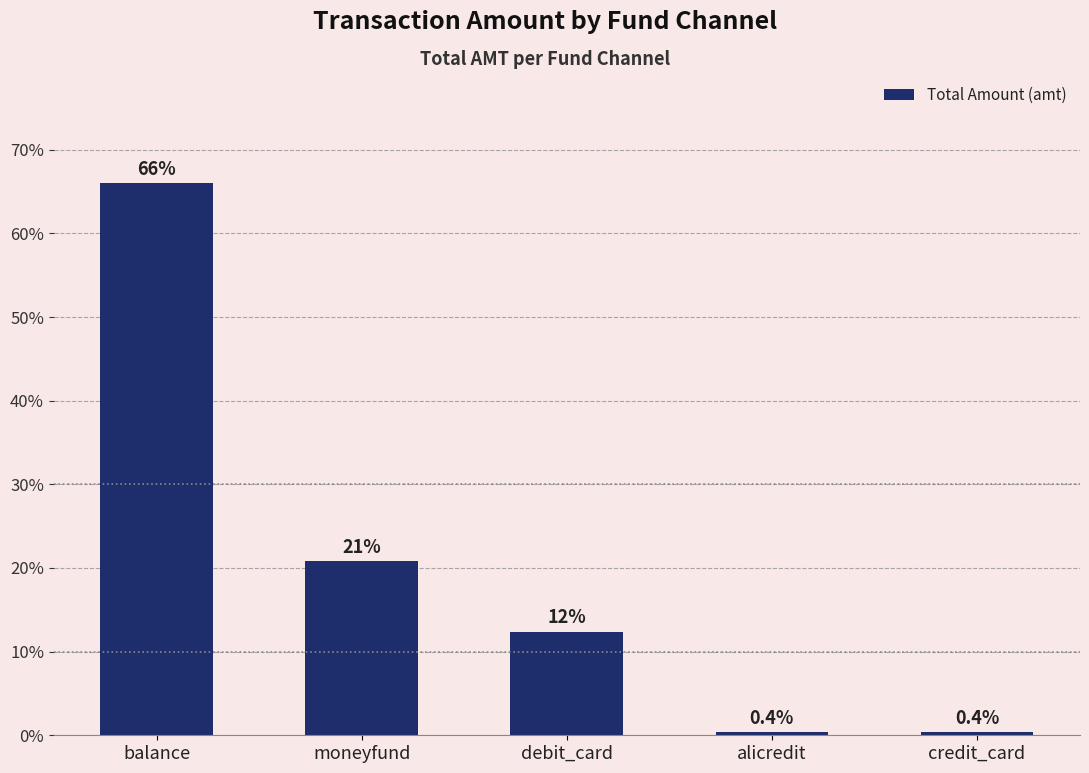

Does the chart contain stacked bars?

No